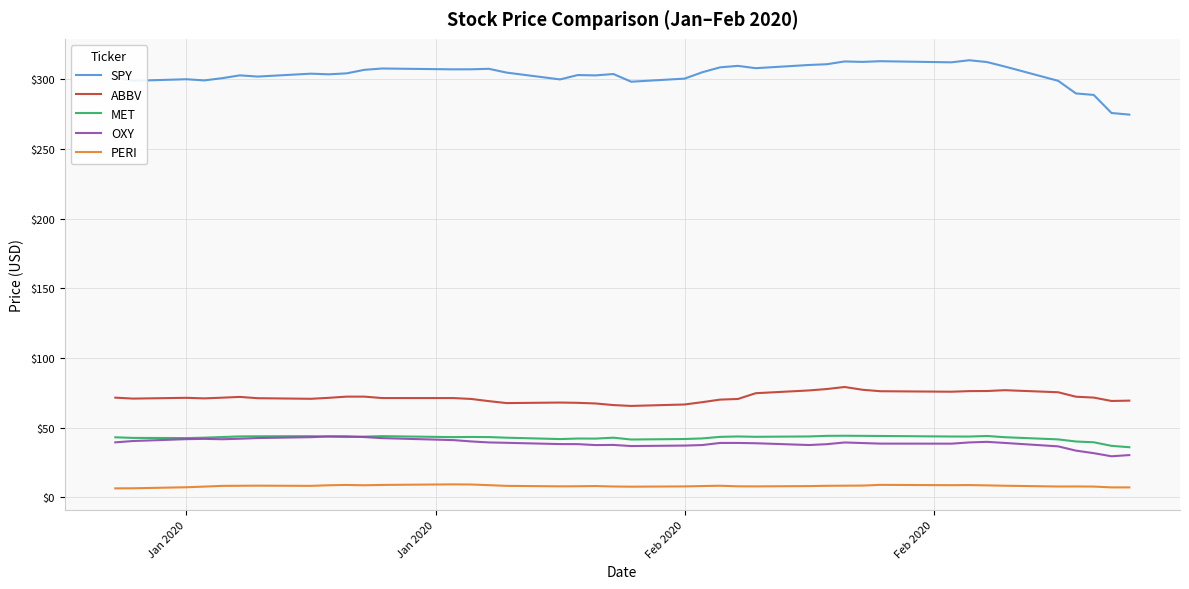

What is the difference between the second highest and second lowest values in the OXY series?

13.5